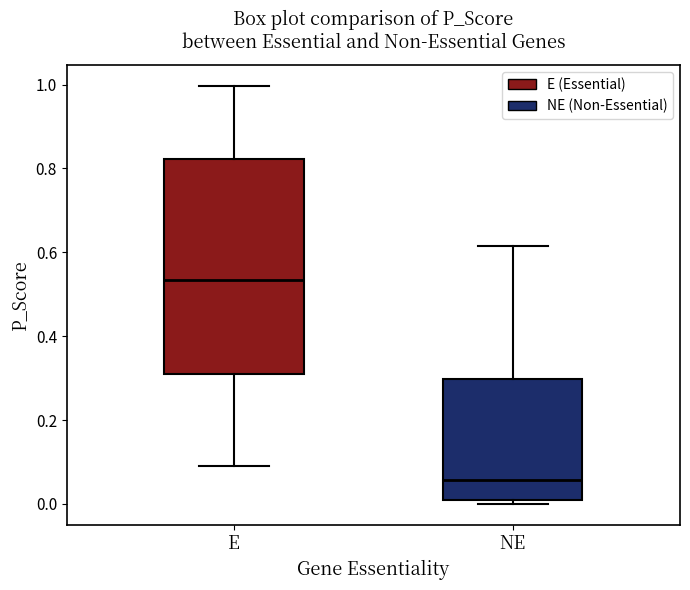

Where is the upper edge of the box for NE on the y-axis? The values are not printed on the chart, so give them approximately, as read against the axis.

0.30